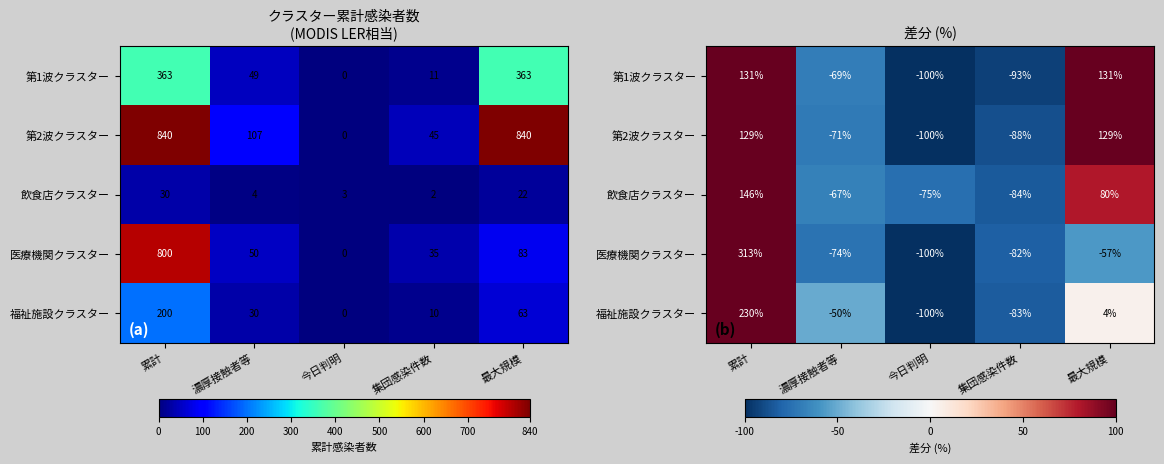

How many categories are shown in the chart?

5